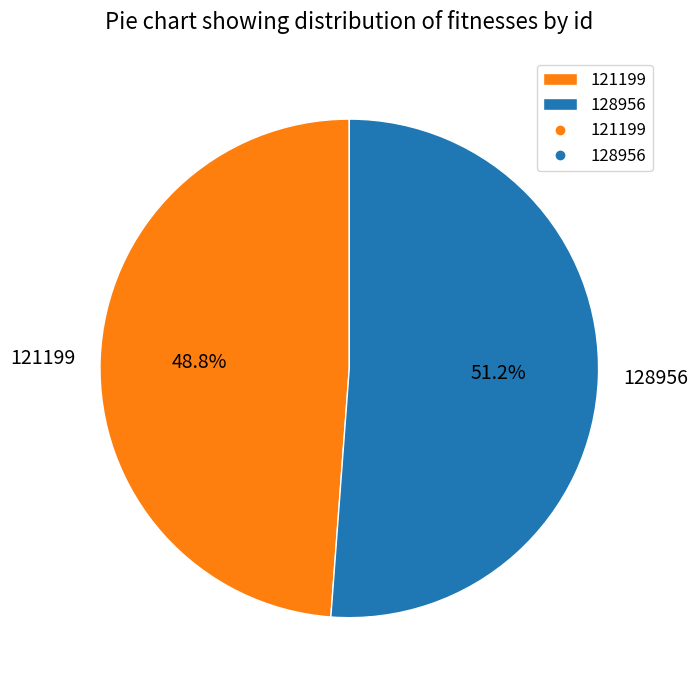

Is there any slice that represents more than half of the pie?

Yes